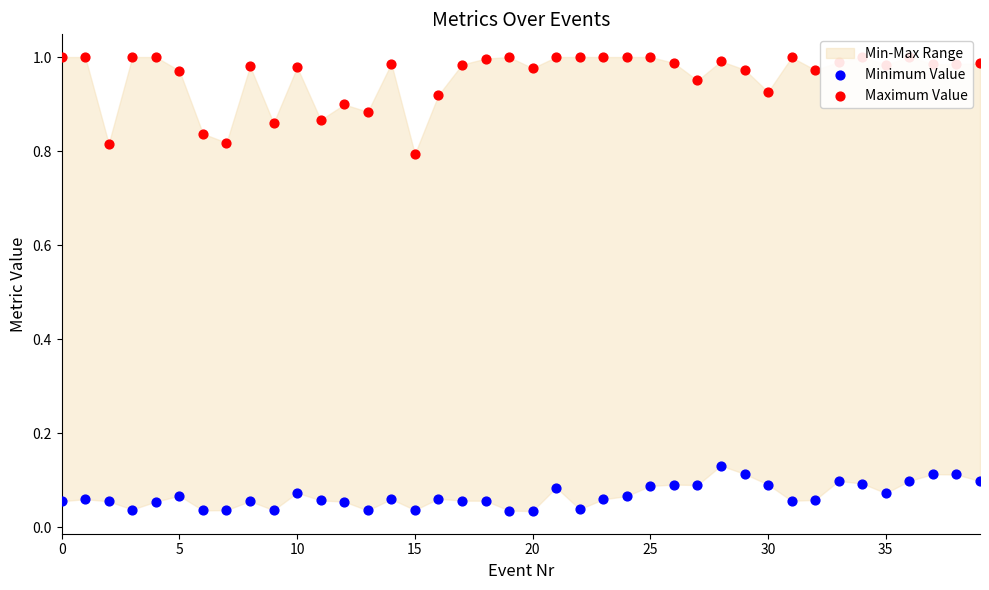

Which series reaches the maximum Y coordinate?

Maximum Value